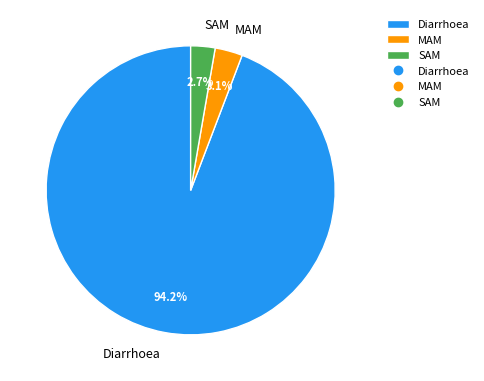

What percentage is the Diarrhoea slice, to the nearest percent?

94%